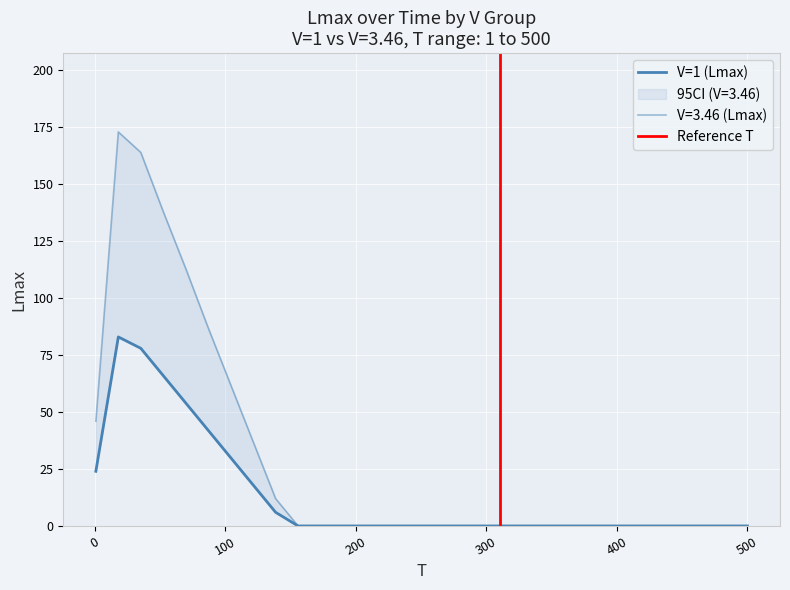

List the series in order of their overall mean, lowest first.

Lmax_V1, Lmax_V346